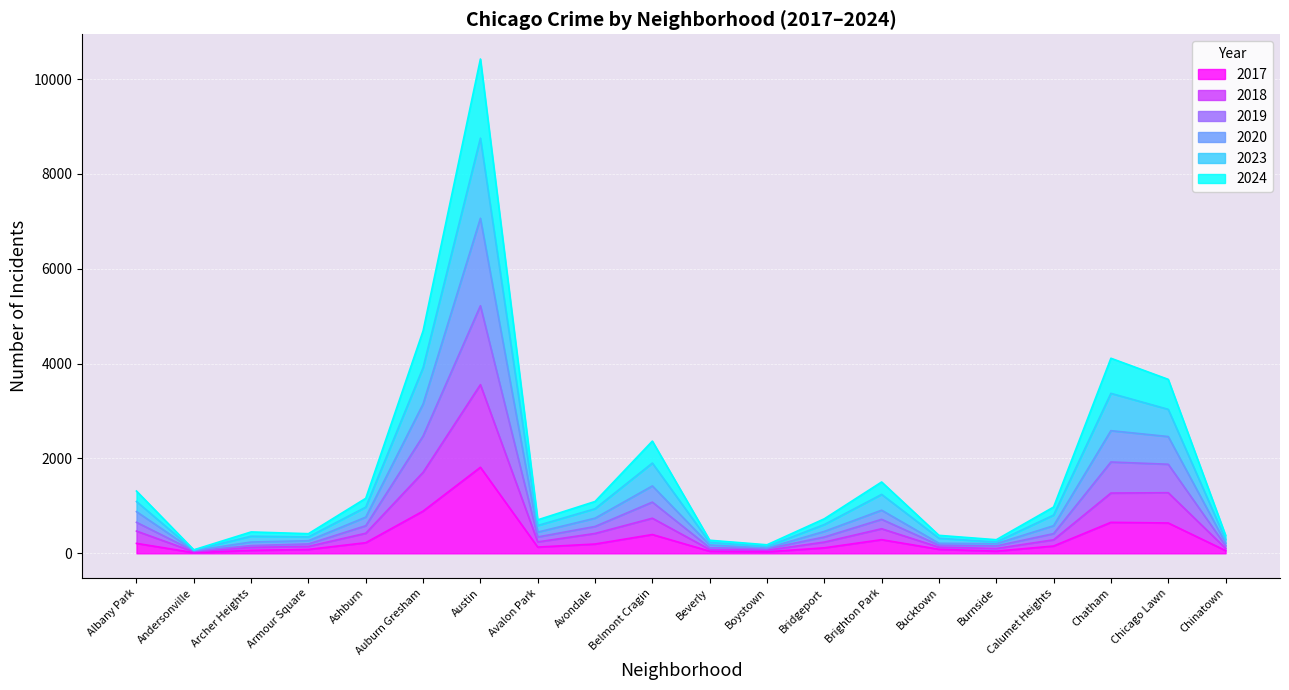

Which series changed the most between Albany Park and Austin?

2023